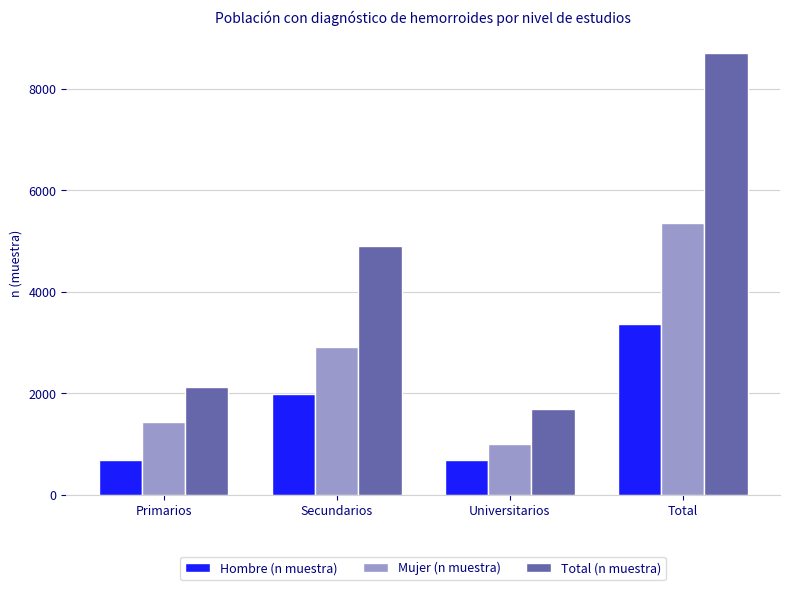

Which series has the largest total across all categories?

Total (n muestra)